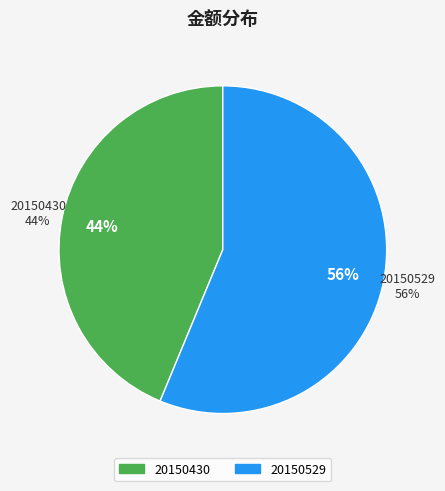

Between 20150529 and 20150430, which is larger?

20150529